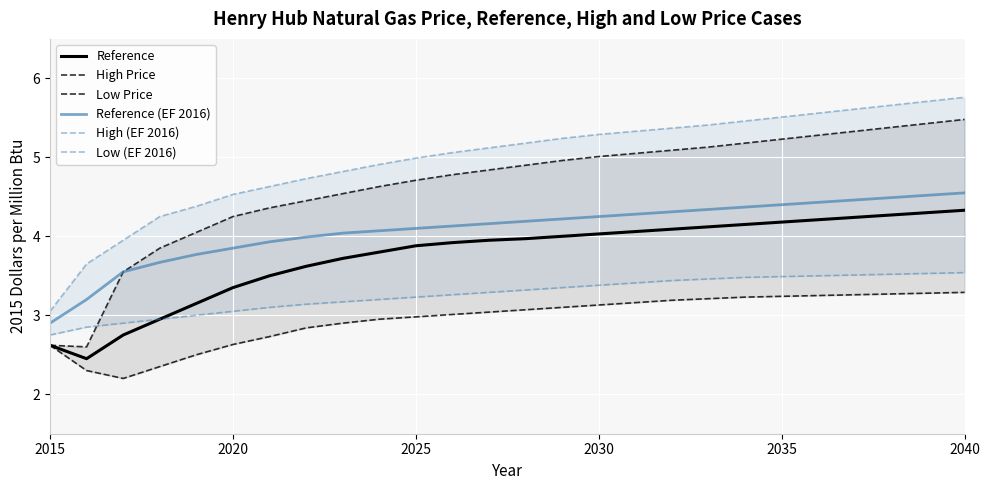

Which series has the largest range (max minus min)?

High Price